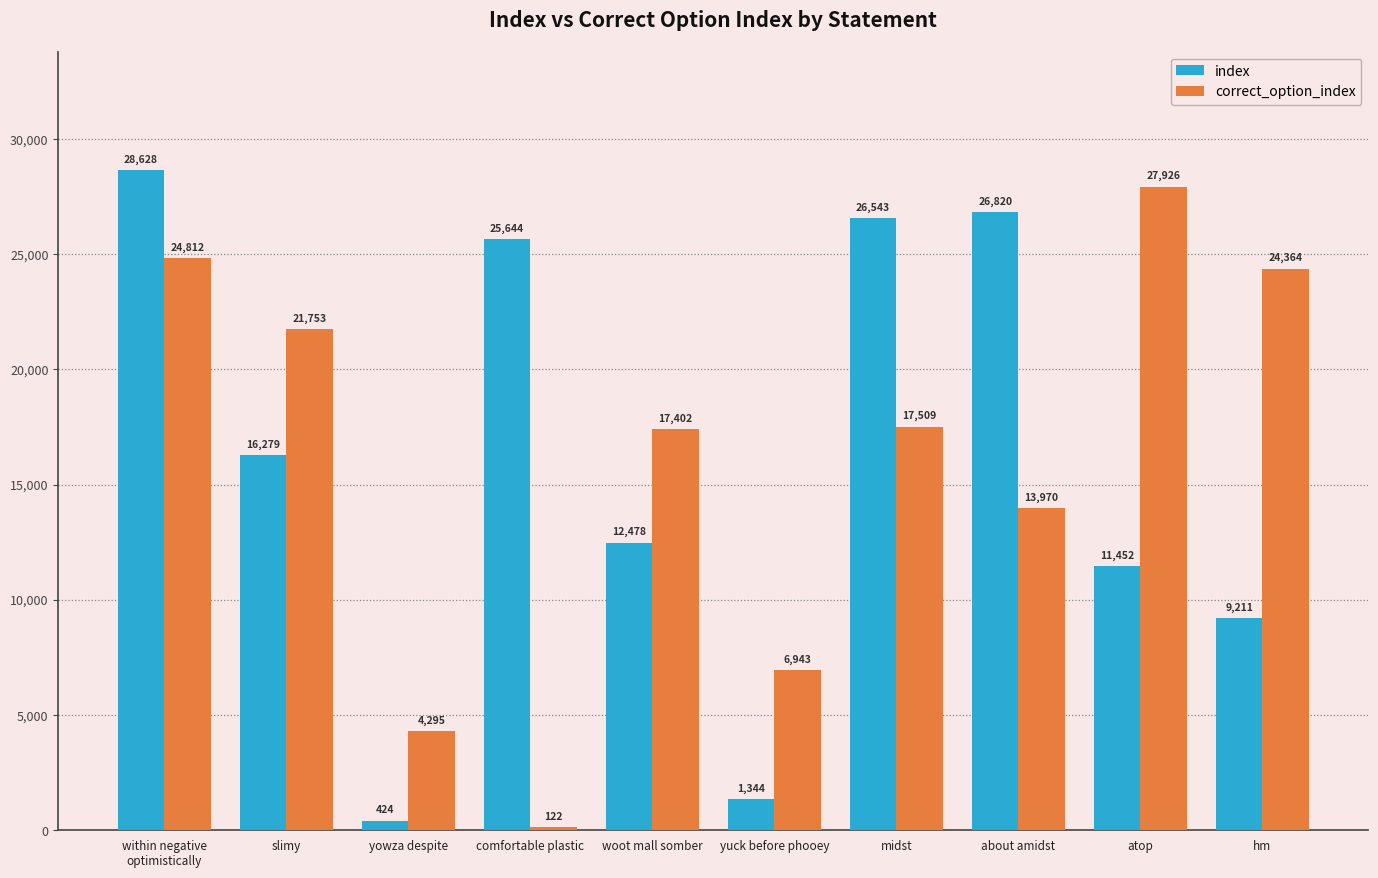

The value of index at atop is 7869. True or false?

False